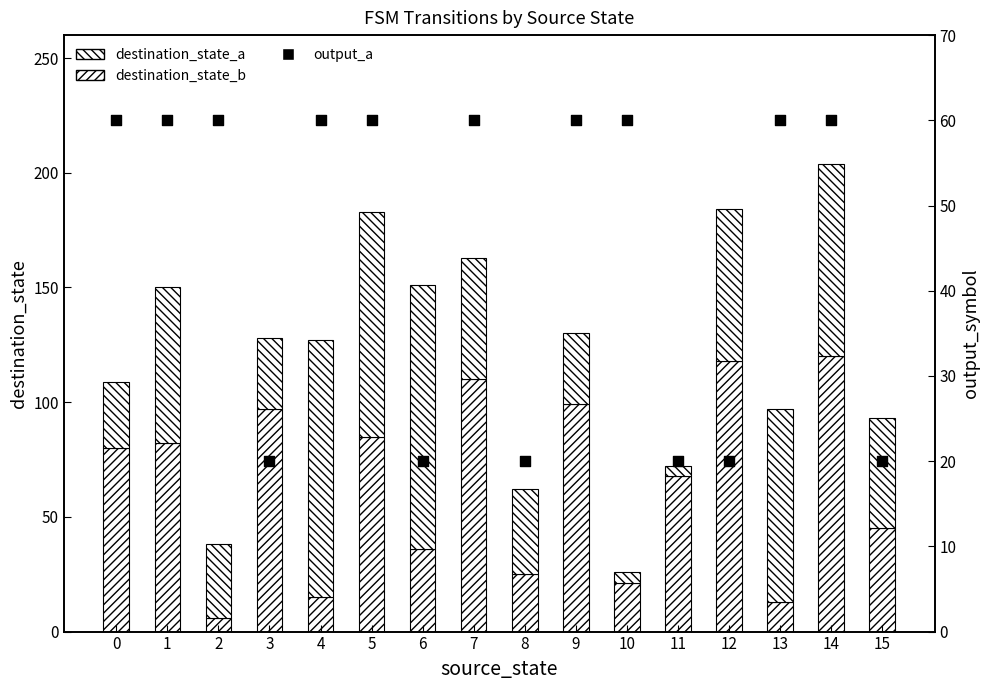

Is the value of destination_state_a at 11 greater than the value of output_a at 1?

No